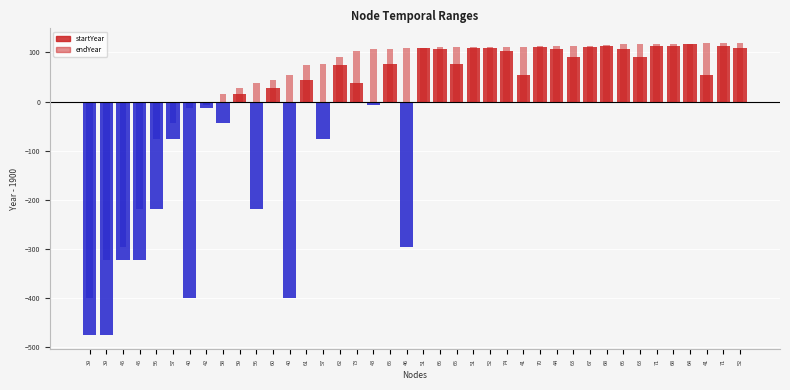

Reading left to right, what are all the values shown in this chart?

startYear: 39=1425.4	39=1425.4	45=1576.9	45=1576.9	56=1682.2	57=1823.9	40=1500.9	42=1887.5	58=1856.0	59=1915.1	56=1682.2	60=1927.9	40=1500.9	61=1943.8	57=1823.9	62=1975.3	73=1938.0	43=1892.7	65=1977.5	46=1604.2	51=2008.2	66=2007.3	65=1977.5	51=2008.2	52=2009.5	74=2003.0	41=1954.4	70=2010.7	44=2006.1	63=1989.9	67=2010.3	68=2013.7	66=2007.3	63=1989.9	71=2012.6	68=2013.7	64=2016.5	41=1954.4	71=2012.6	52=2009.5
endYear: 39=1500.9	39=1576.9	45=1604.2	45=1682.2	56=1823.9	57=1856.0	40=1887.5	42=1892.7	58=1915.1	59=1927.9	56=1937.9	60=1943.8	40=1954.4	61=1975.3	57=1977.5	62=1989.9	73=2003.0	43=2006.1	65=2007.3	46=2008.2	51=2009.5	66=2010.3	65=2010.7	51=2010.9	52=2010.9	74=2011.3	41=2012.0	70=2012.6	44=2013.0	63=2013.6	67=2013.7	68=2015.5	66=2016.5	63=2016.5	71=2016.8	68=2017.1	64=2018.0	41=2018.4	71=2018.6	52=2019.4